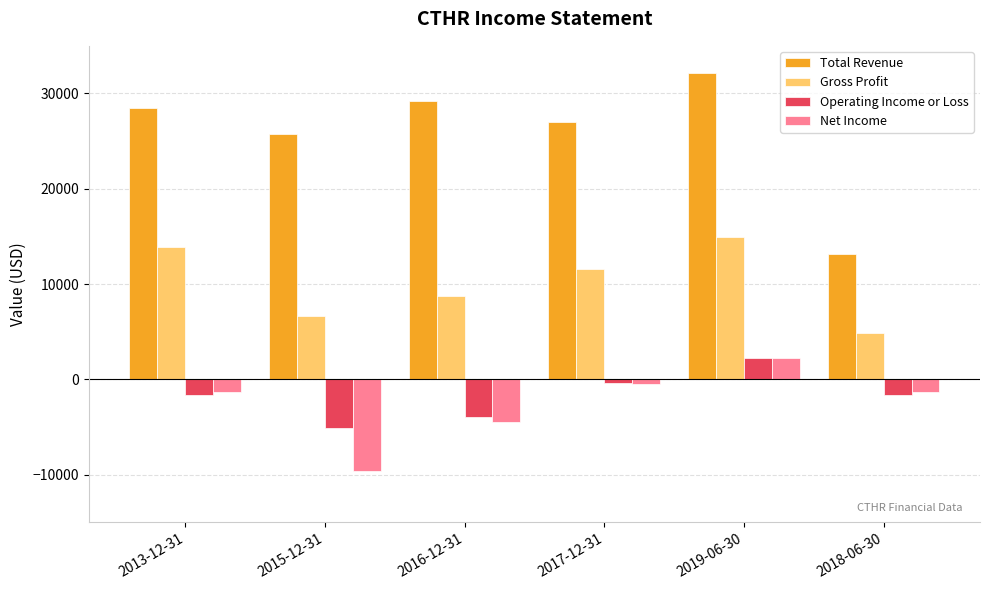

How many bars are there in each group?

4